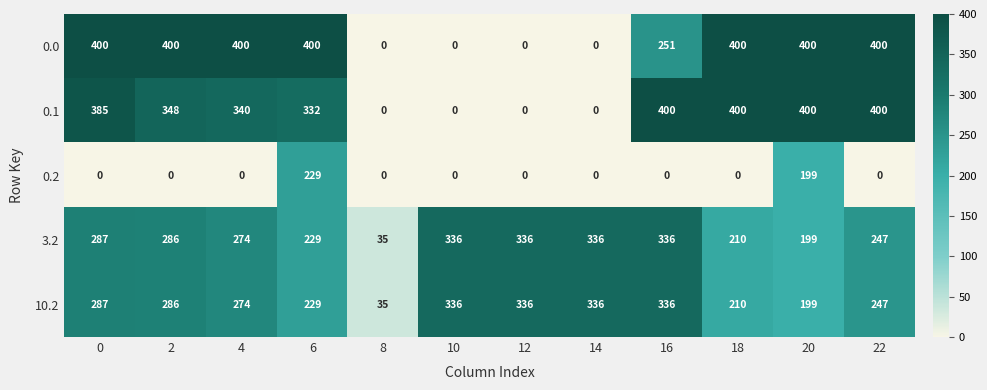

What is the spread (max minus min) of values at 6?

171